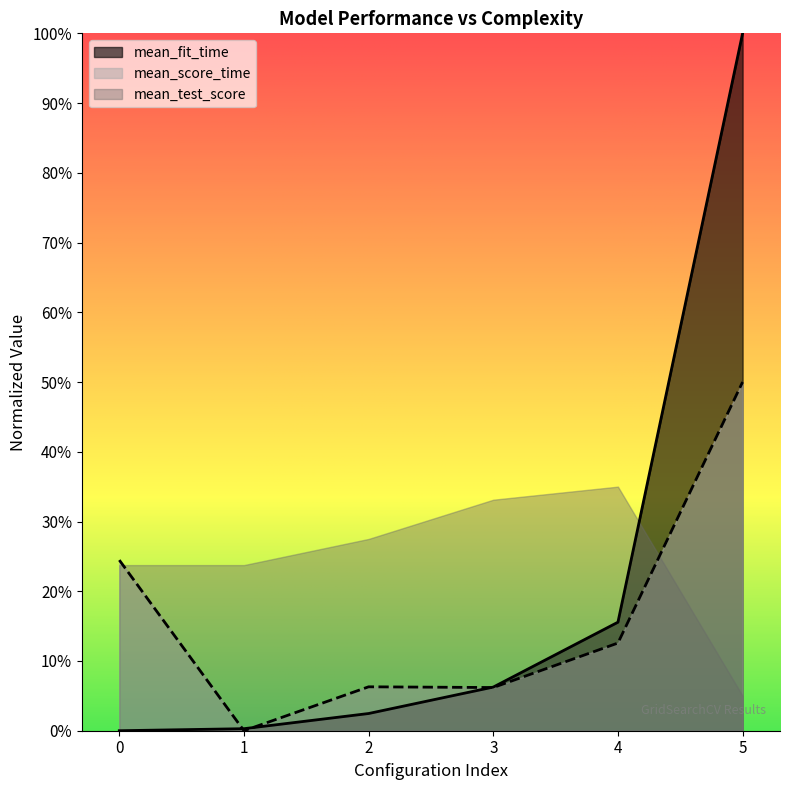

What are all the series names shown in the legend?

mean_fit_time, mean_score_time, mean_test_score